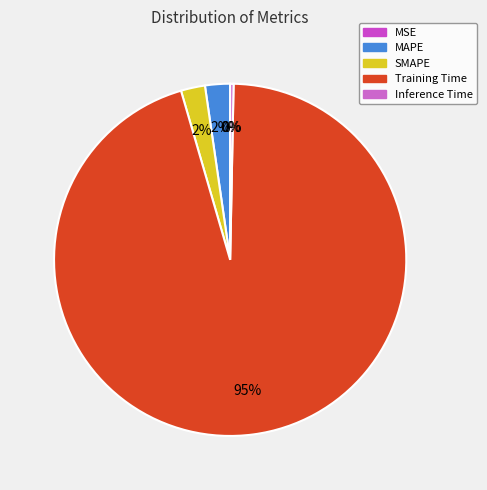

What is the majority slice?

Training Time